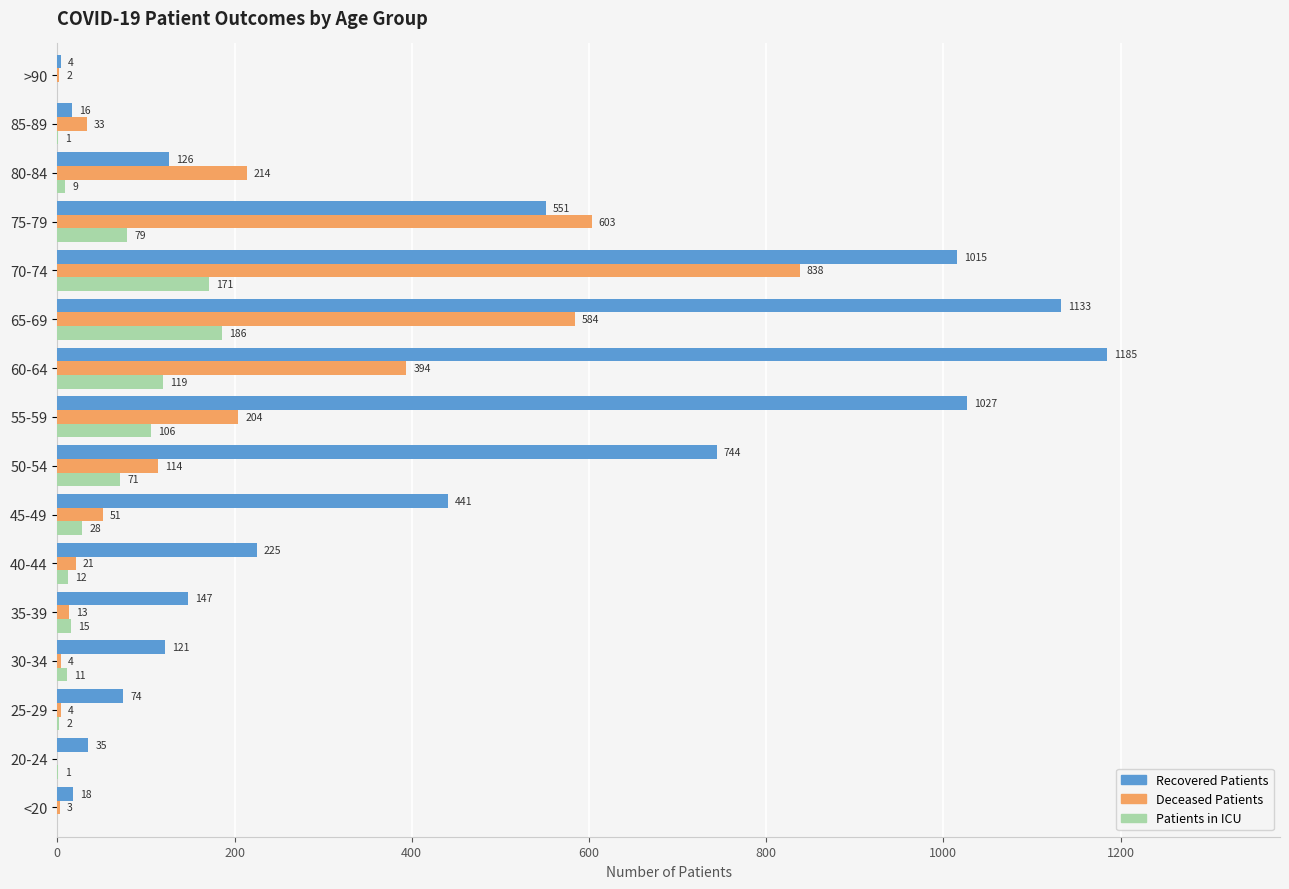

At which category is the sum across all series the highest?

70-74